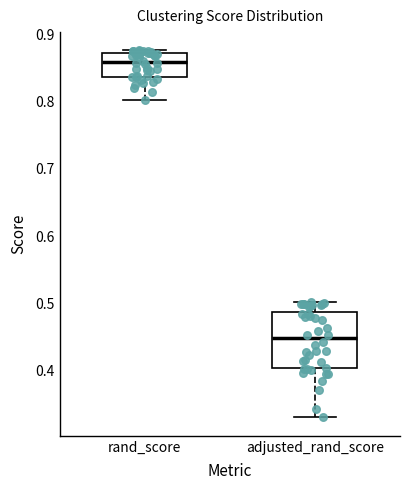

Which box's median line is the highest?

rand_score